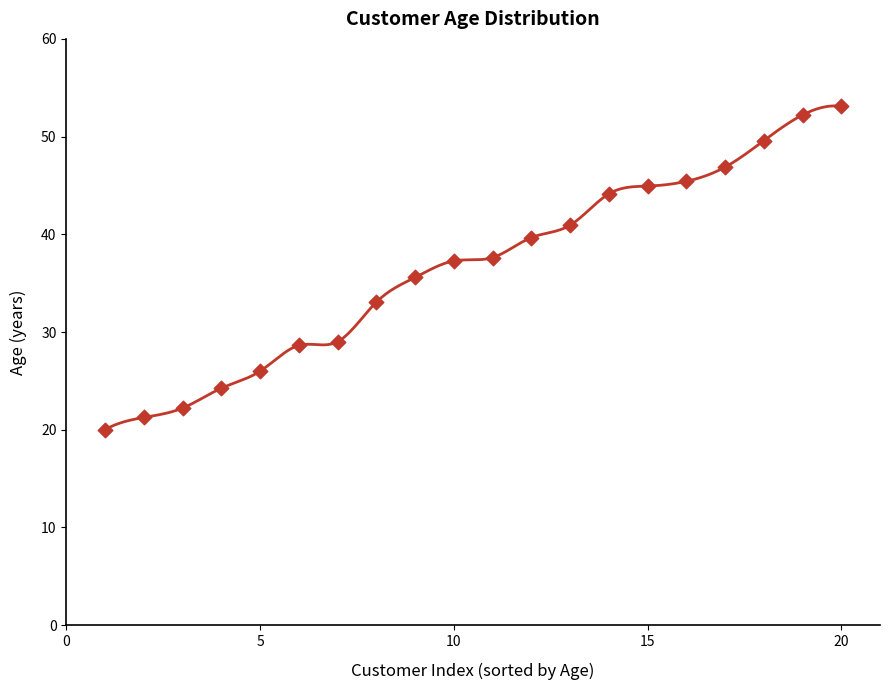

What is the range of Y values (max minus min)?

33.1